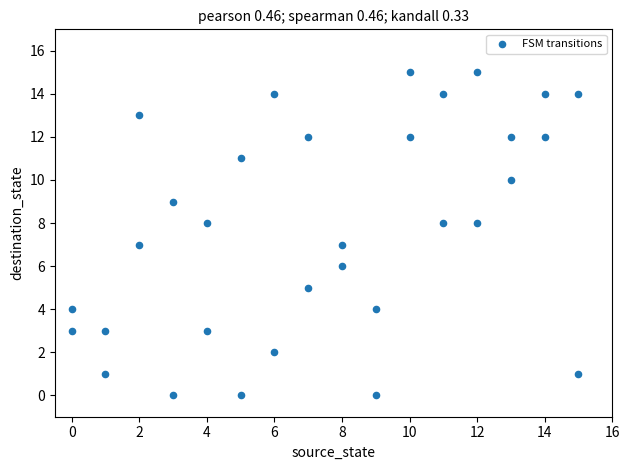

What is the range of X values (max minus min)?

15